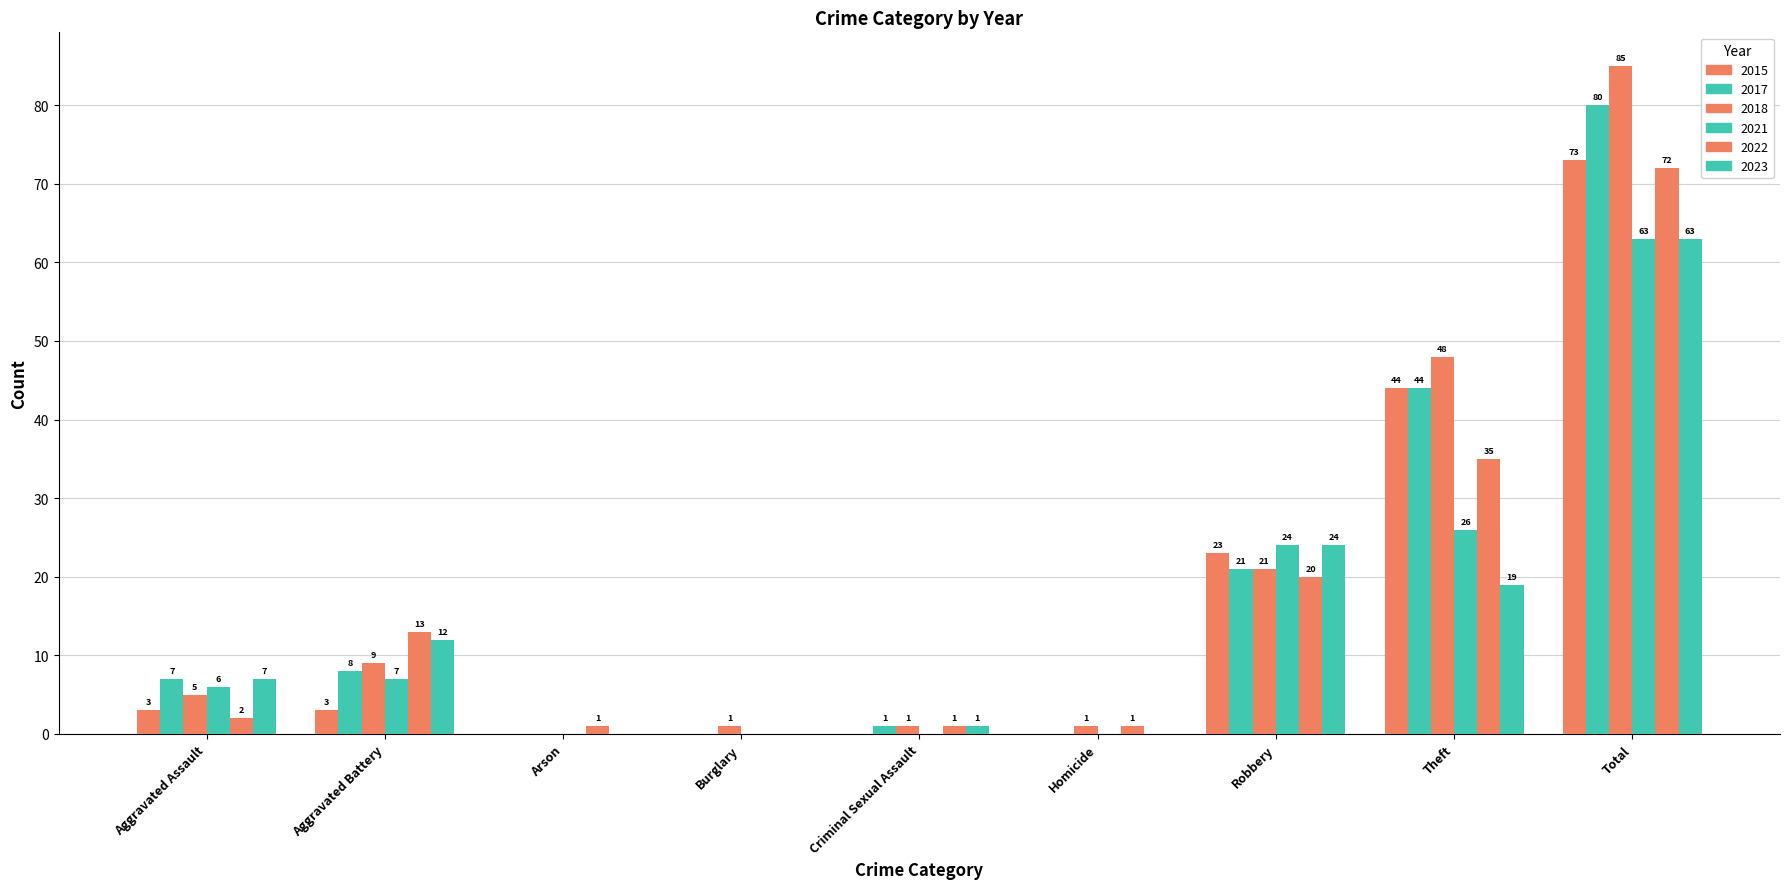

How many positive values does the 2021 series have?

5